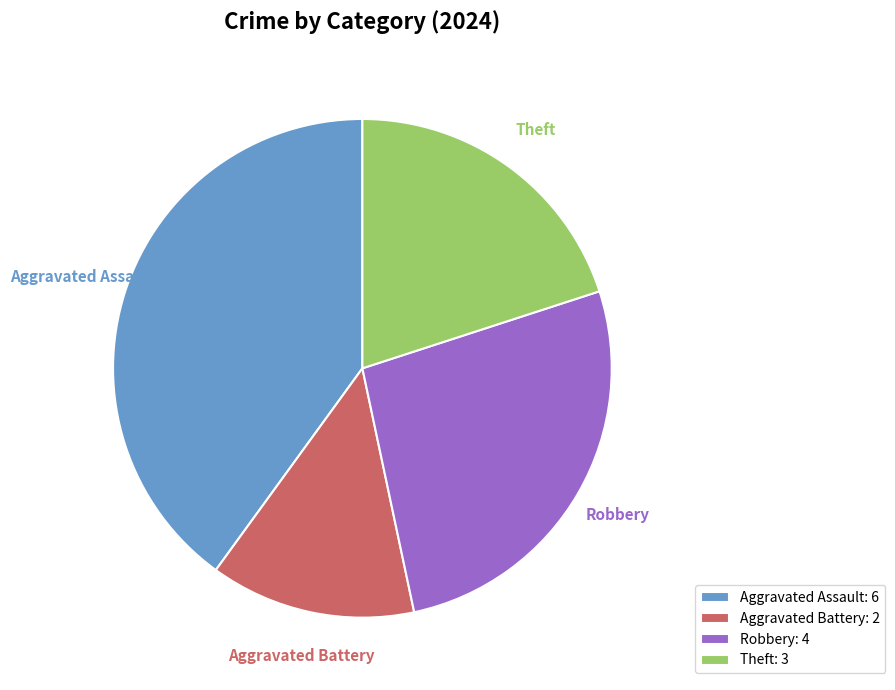

Rank the categories by value from lowest to highest.

Aggravated Battery, Theft, Robbery, Aggravated Assault